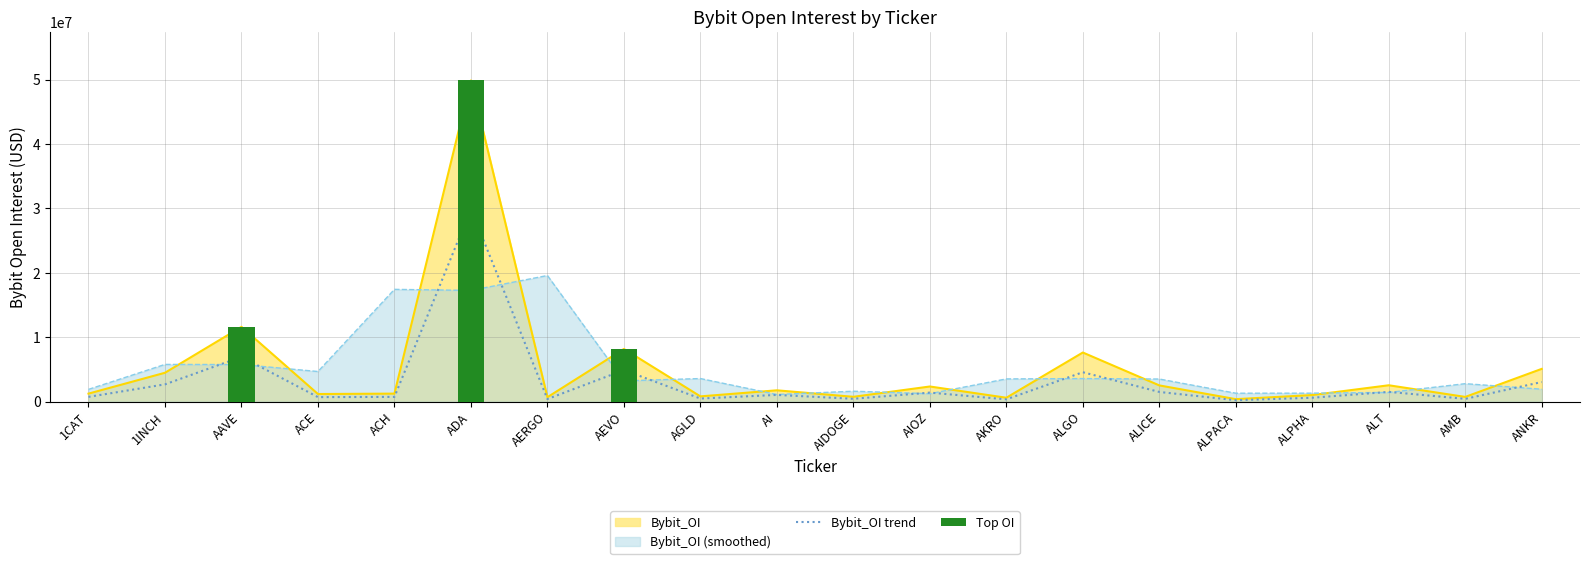

Where does the data first go above 1065632?

1INCH